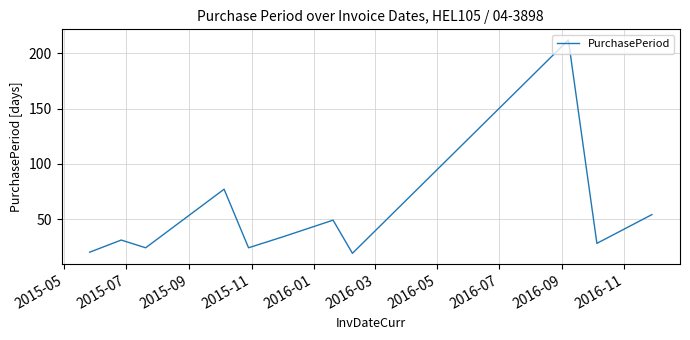

What is the greatest value displayed?

212